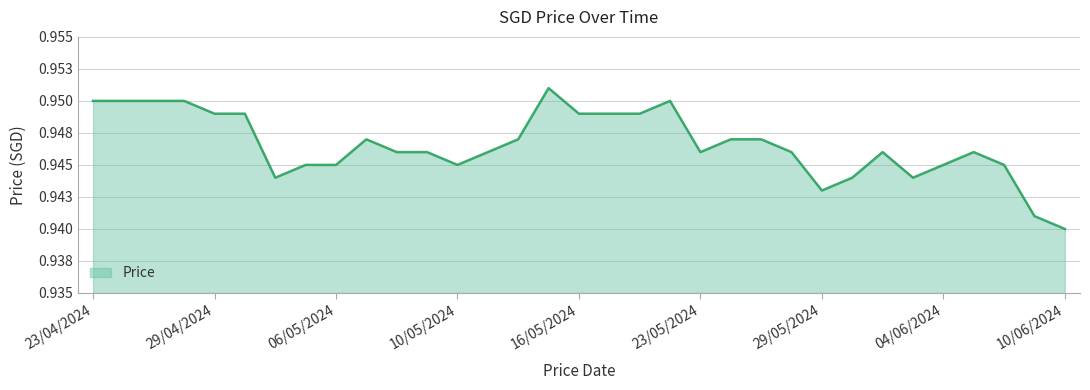

Count the values in the range 0 to 1.

33